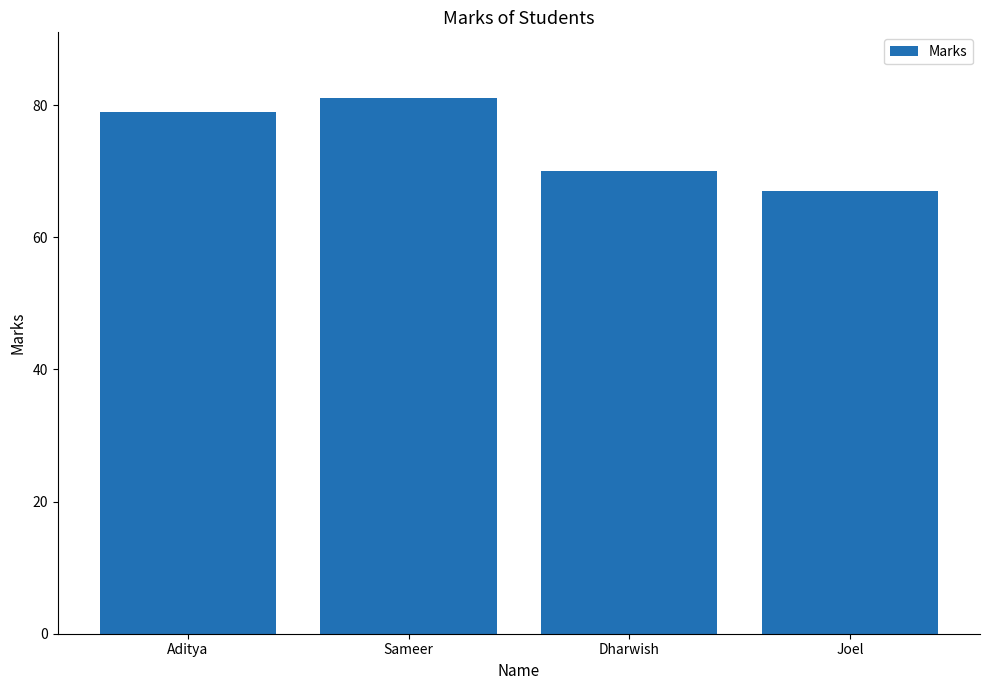

How many distinct data groups are displayed?

1